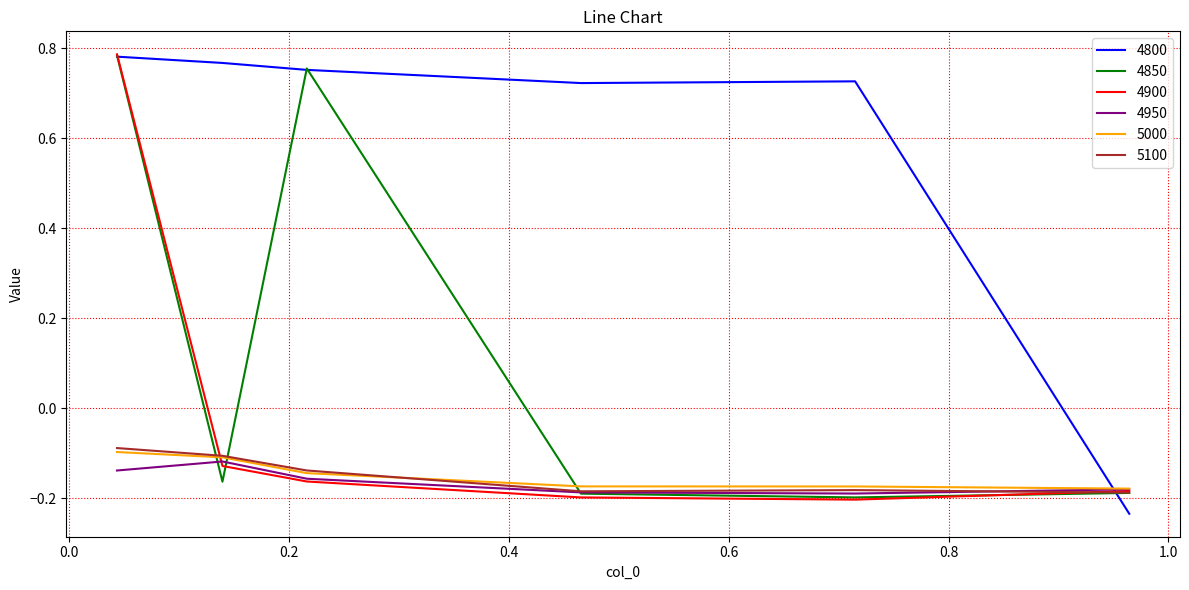

True or false: 4950 and 4800 intersect in this chart.

True